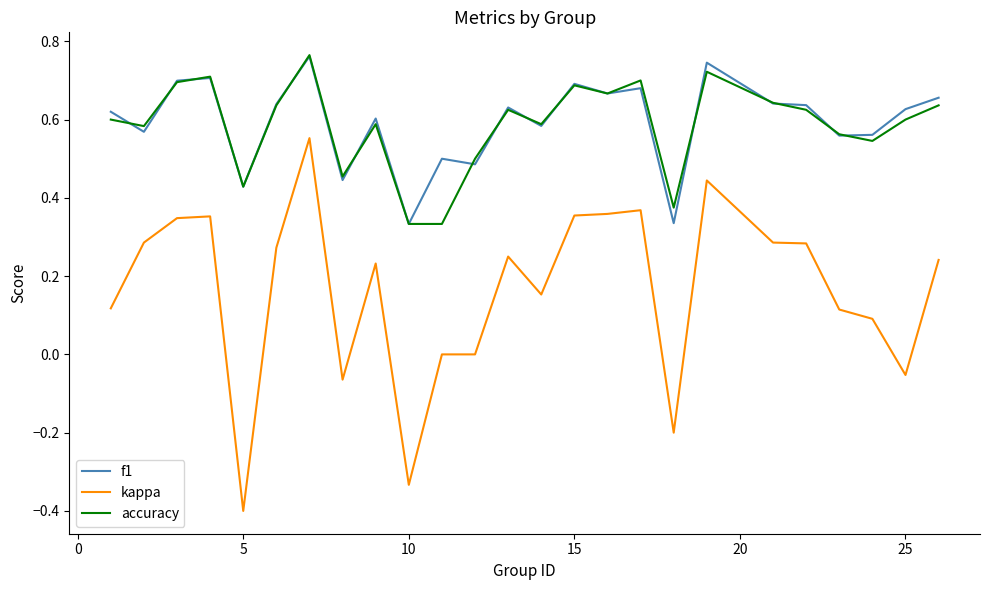

What is the minimum value shown in the chart?

-0.4